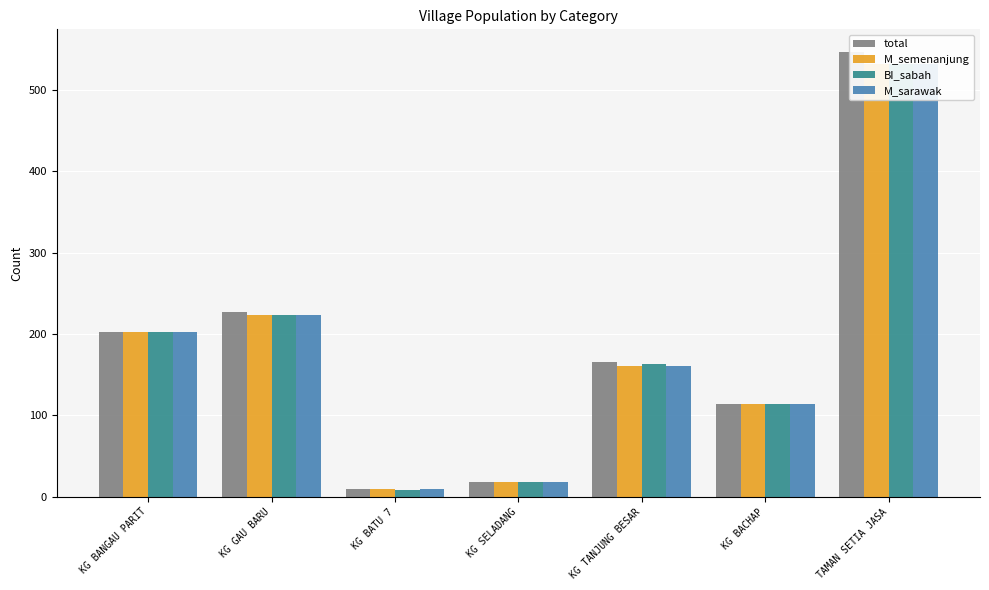

The total series shows 795 at TAMAN SETIA JASA. True or false?

False